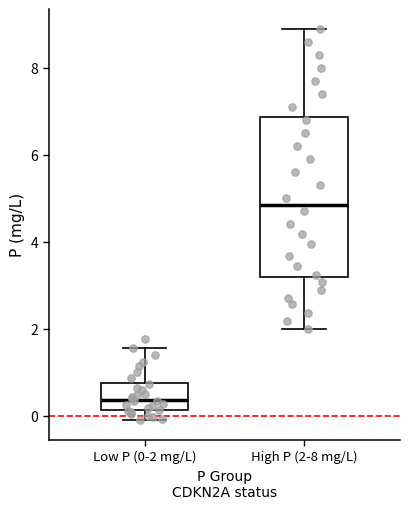

Which box has the highest median line?

High P (2-8 mg/L)